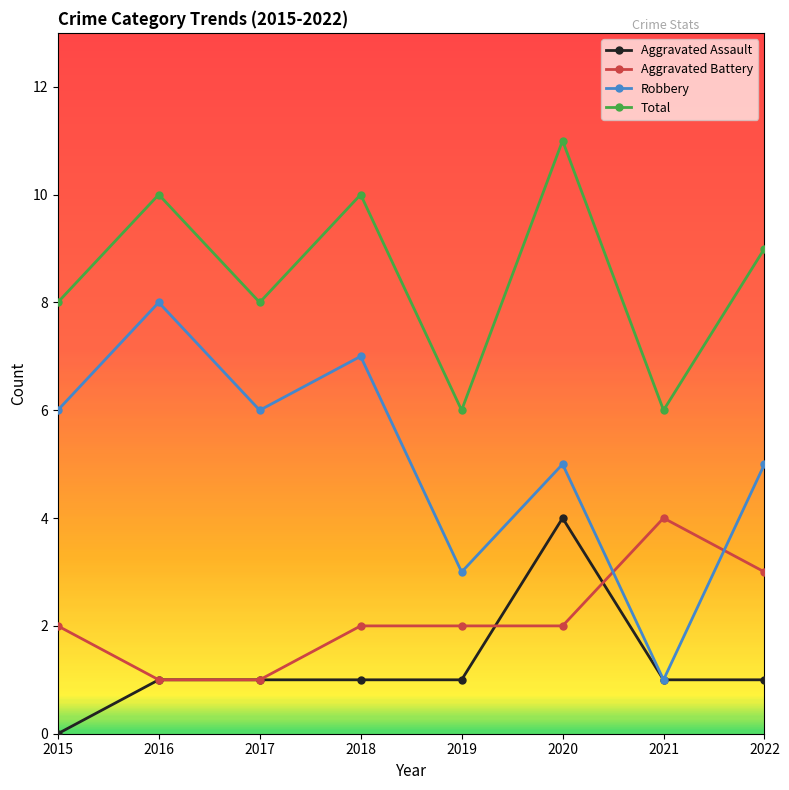

What is the value of the Robbery point at the 3rd from the left?

6